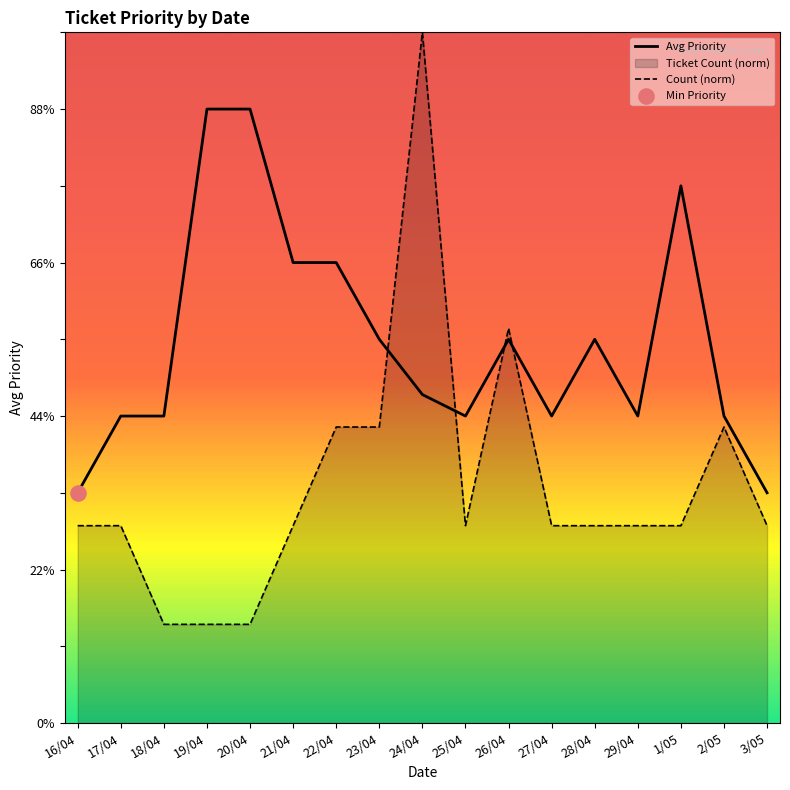

What is the total value across all series at 23/04?

4.4